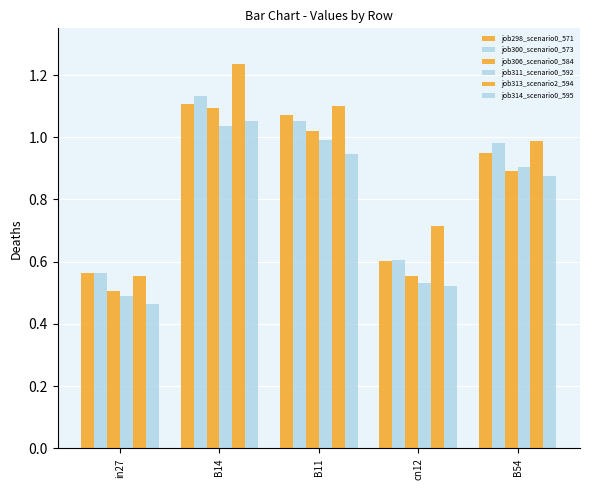

Is it true that job313_scenario2_594 equals 0.7 at in27?

False